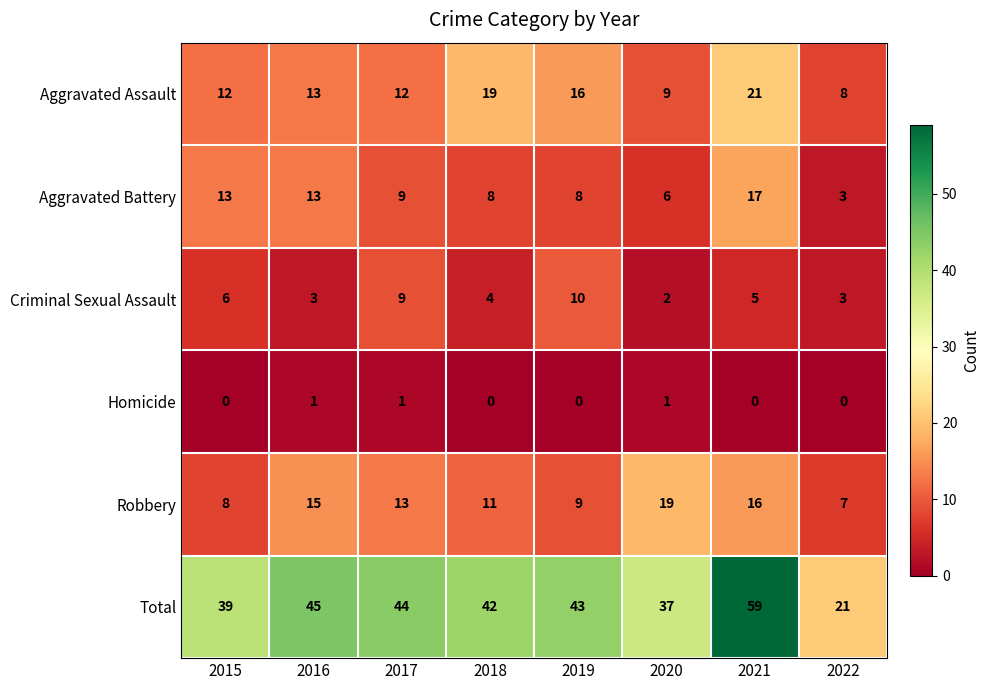

What is the spread (max minus min) of values at 2019?

43